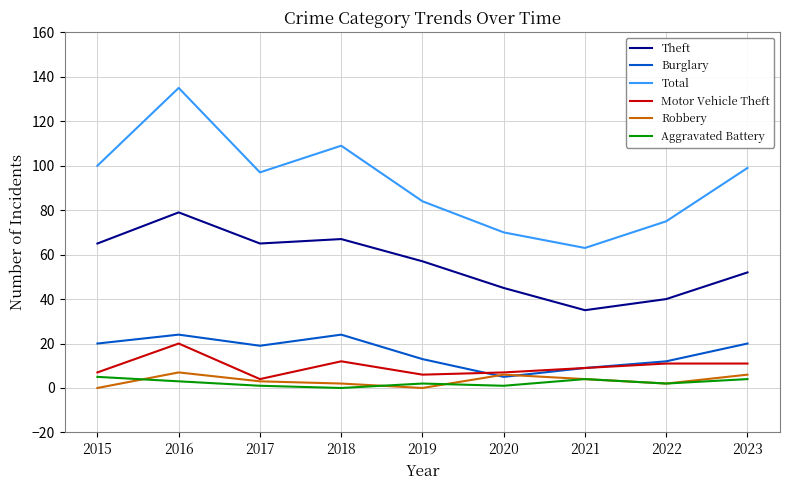

The Total series shows 99 at 2023. True or false?

True